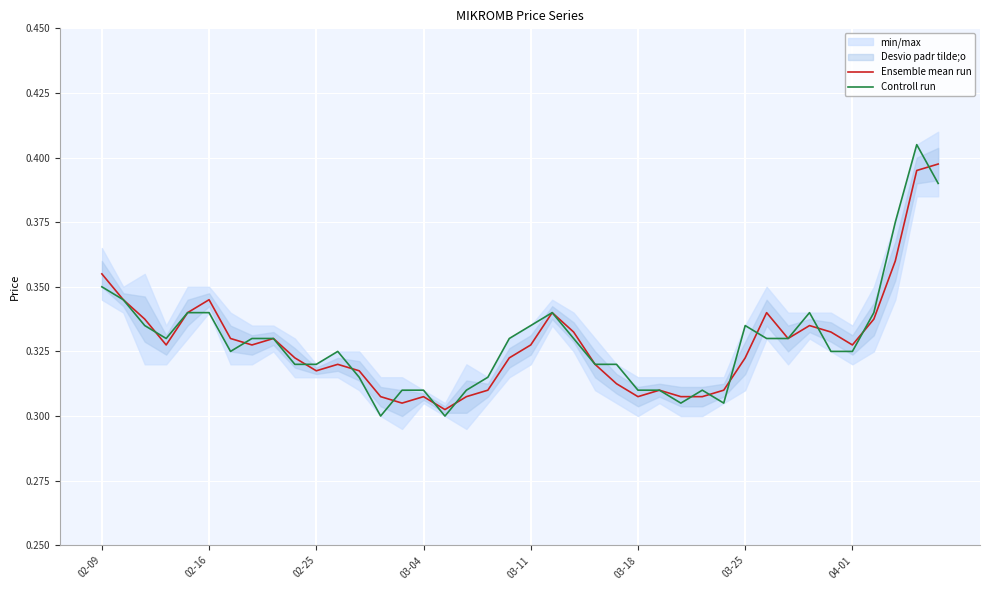

At which category is the sum across all series the highest?

38